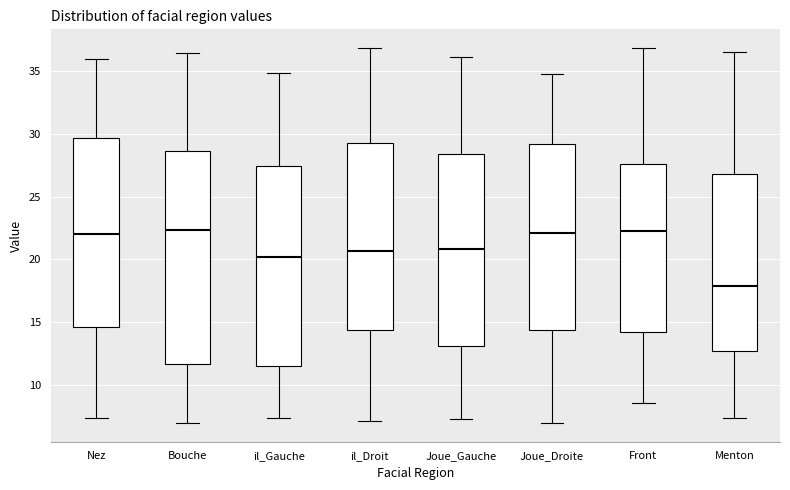

Where is the upper edge of the box for Bouche on the y-axis? The values are not printed on the chart, so give them approximately, as read against the axis.

28.5